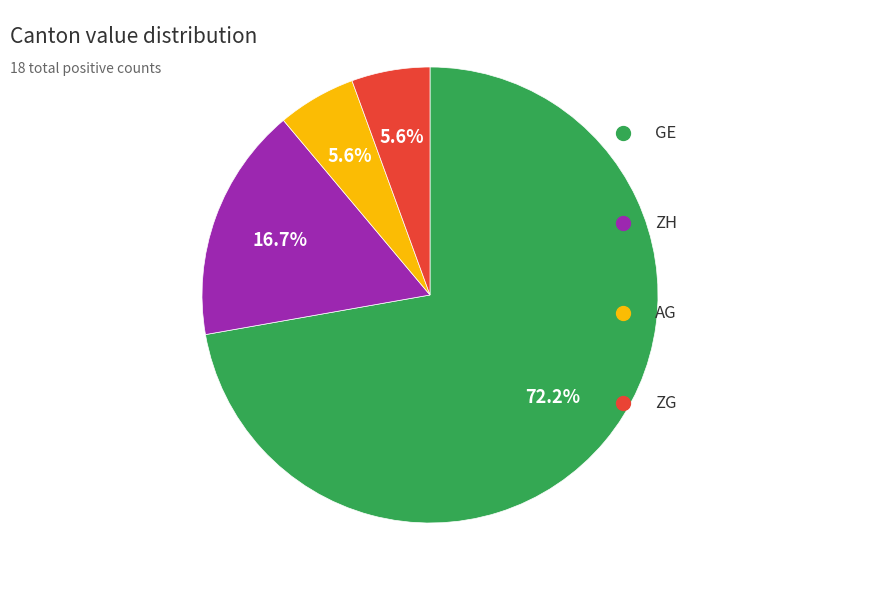

To the nearest percent, what is the average slice percentage?

25%